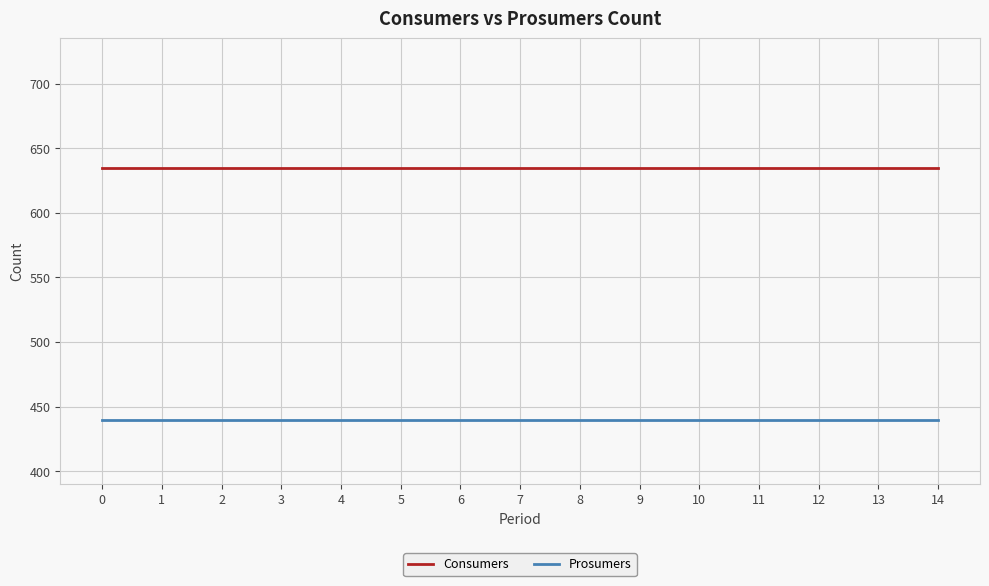

What is the approximate value of Consumers at 4?

635